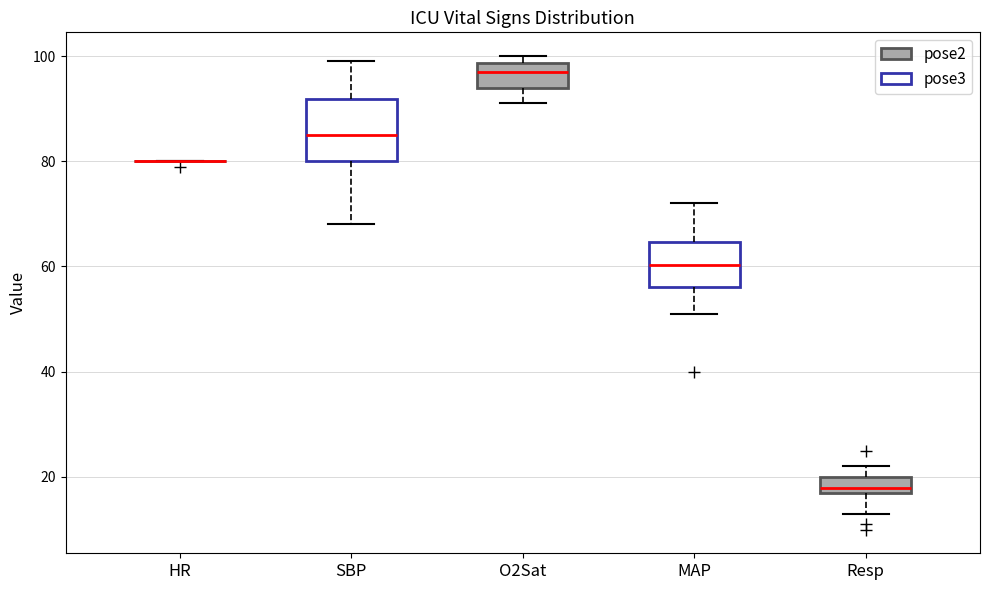

Comparing the boxes themselves (not the whiskers), which one is the tallest?

SBP